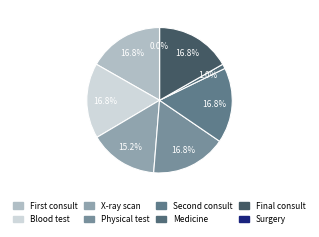

To the nearest percent, what portion does Final consult represent?

17%